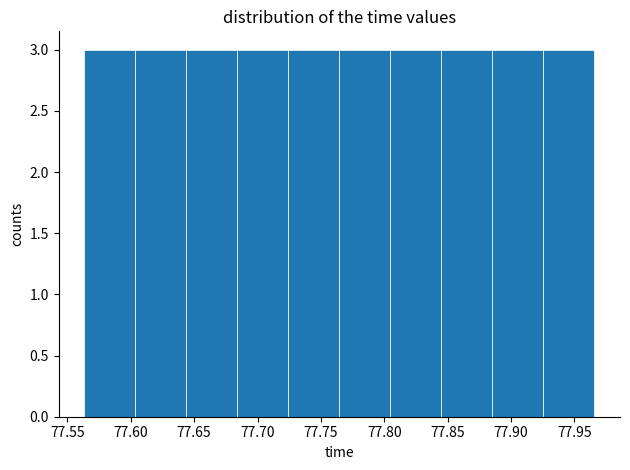

What is the height of the bar covering 77.685 to 77.725 on the x-axis? Neither the bar edges nor the heights are printed on the chart, so give them approximately, as read against the axes.

3